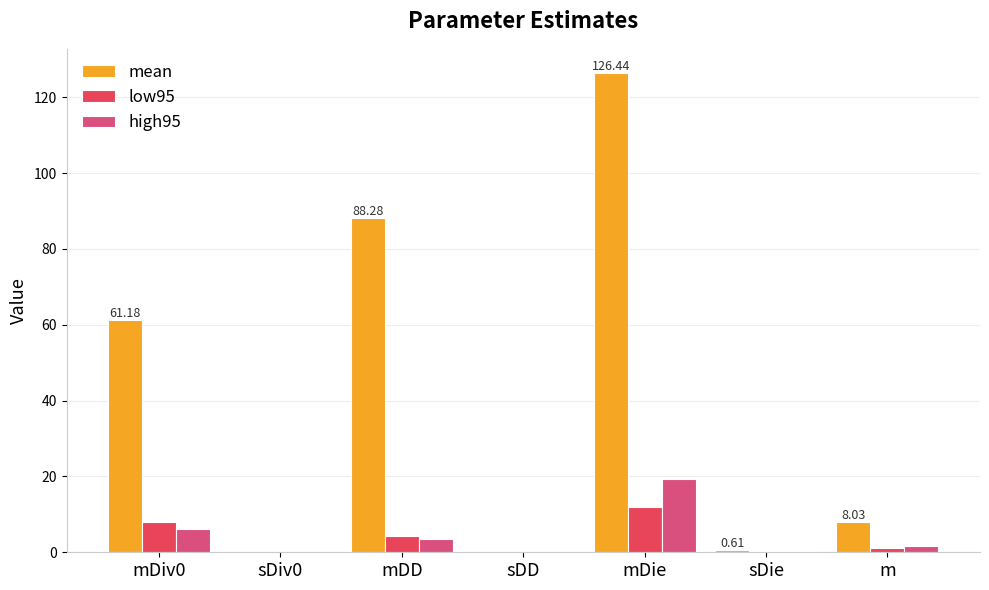

Does the chart contain stacked bars?

No